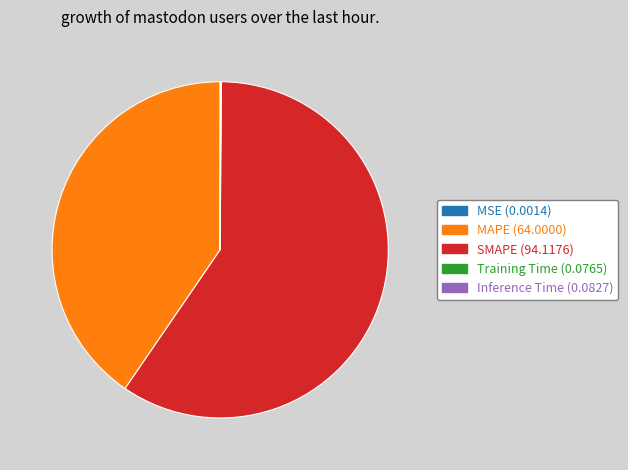

The SMAPE slice represents 51% of the pie. True or false?

False